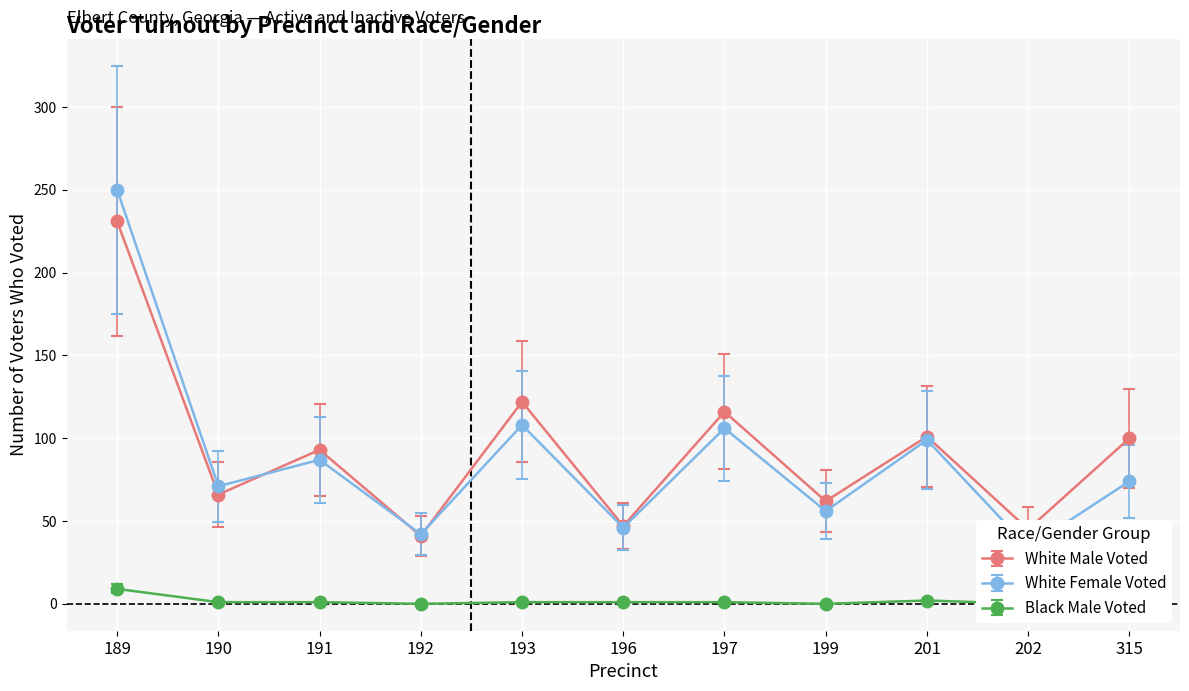

Is it true that Black Male Voted equals 1 at 196?

True